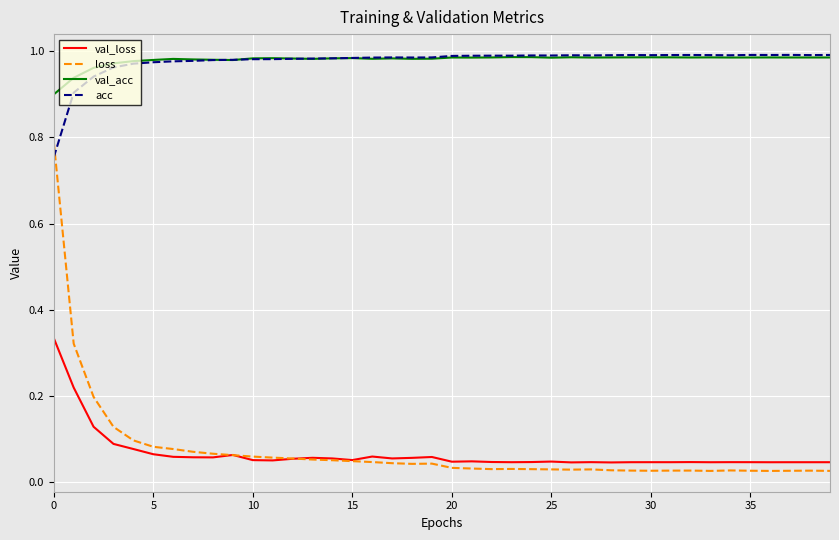

True or false: val_acc and loss cross at least once.

False